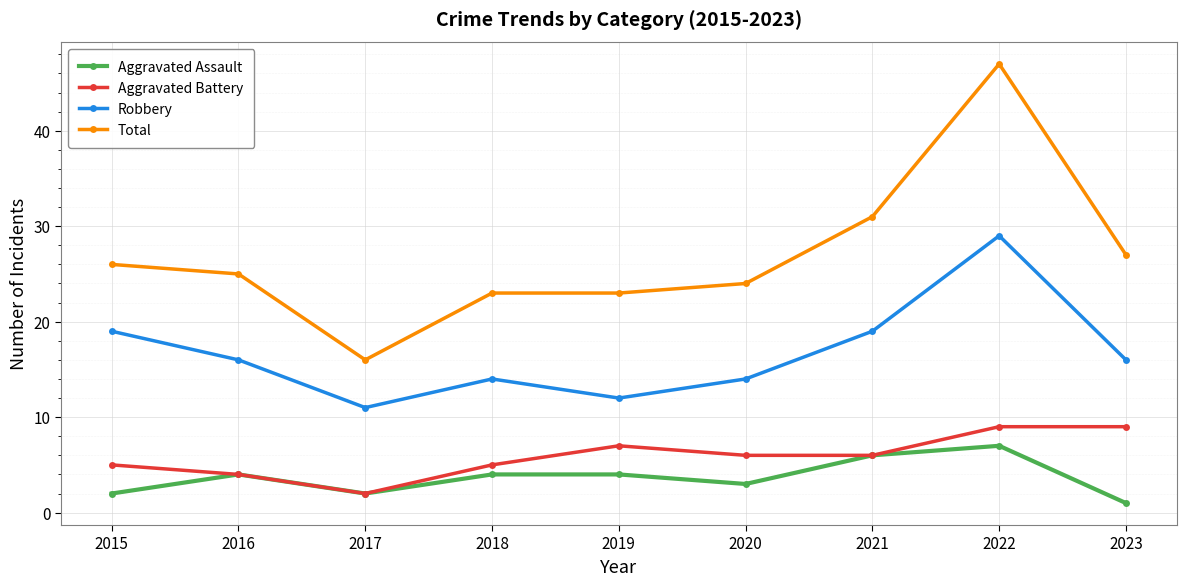

What is the approximate value of Aggravated Battery at 2016?

4